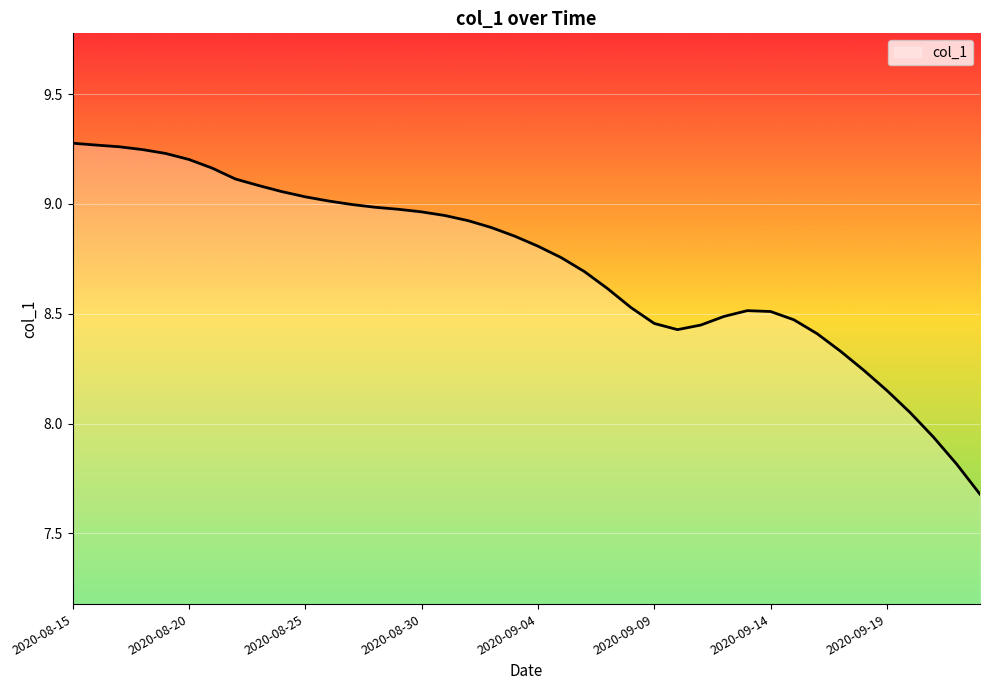

What is the minimum value shown in the chart?

7.7